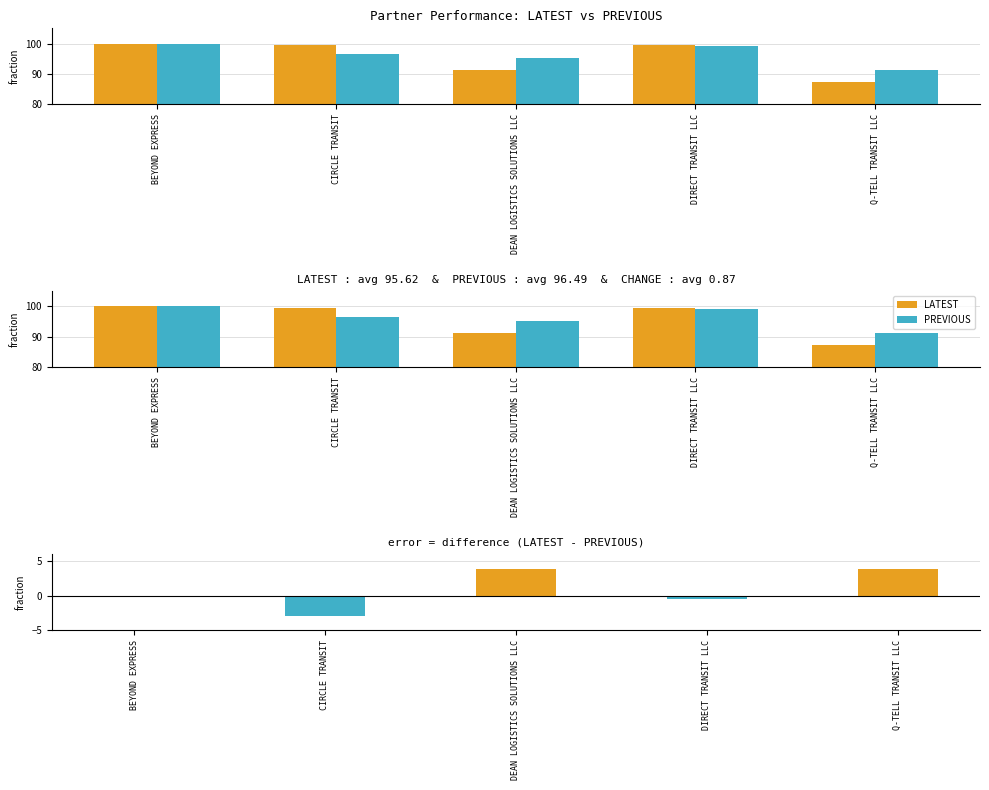

What is the sum of all PREVIOUS values?

482.4